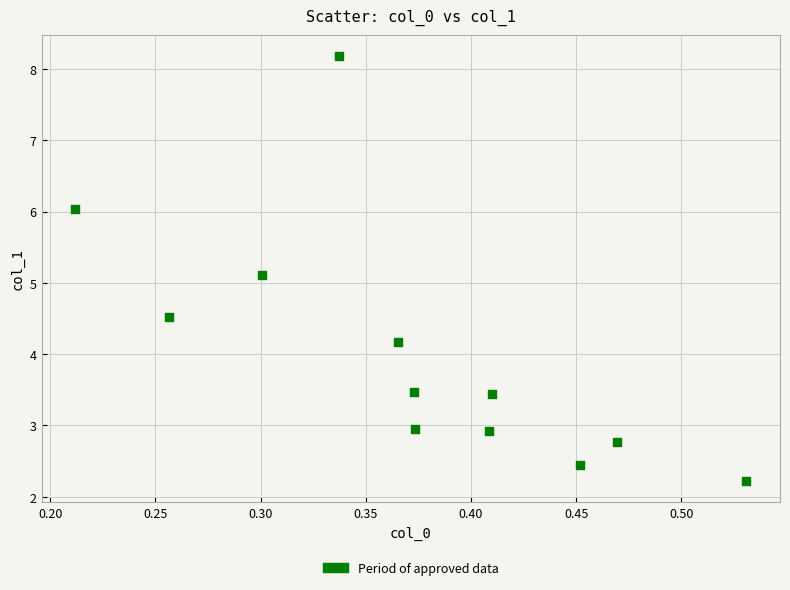

What is the average Y value?

4.0